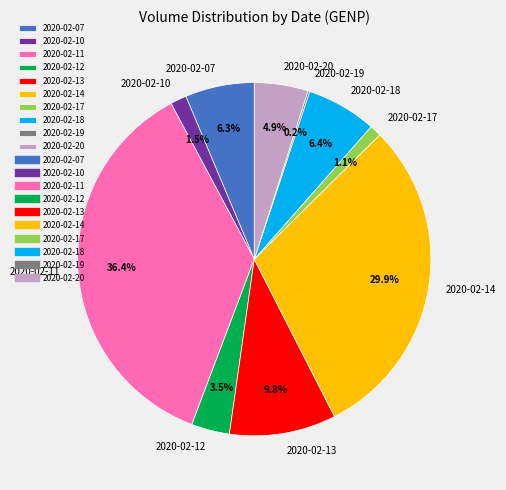

Combined, what portion of the pie is 2020-02-11 and 2020-02-12?

39.9%